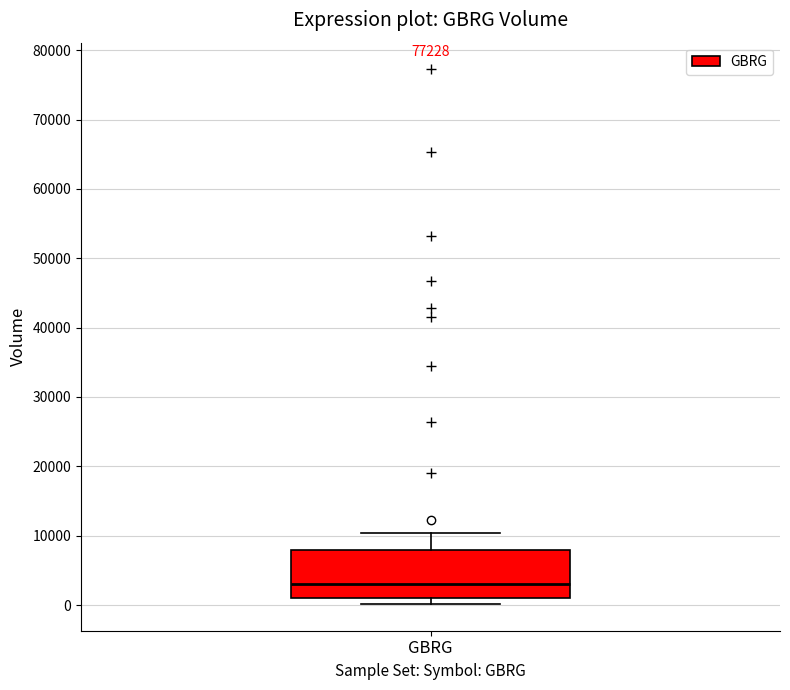

Transcribe this box plot: give where the median line is, the range the box spans, and where the two whiskers end, as read against the y-axis. The values are not printed on the chart, so give them approximately, as read against the axis.

median 3000, box 1000 to 8000, whiskers 0 to 10000